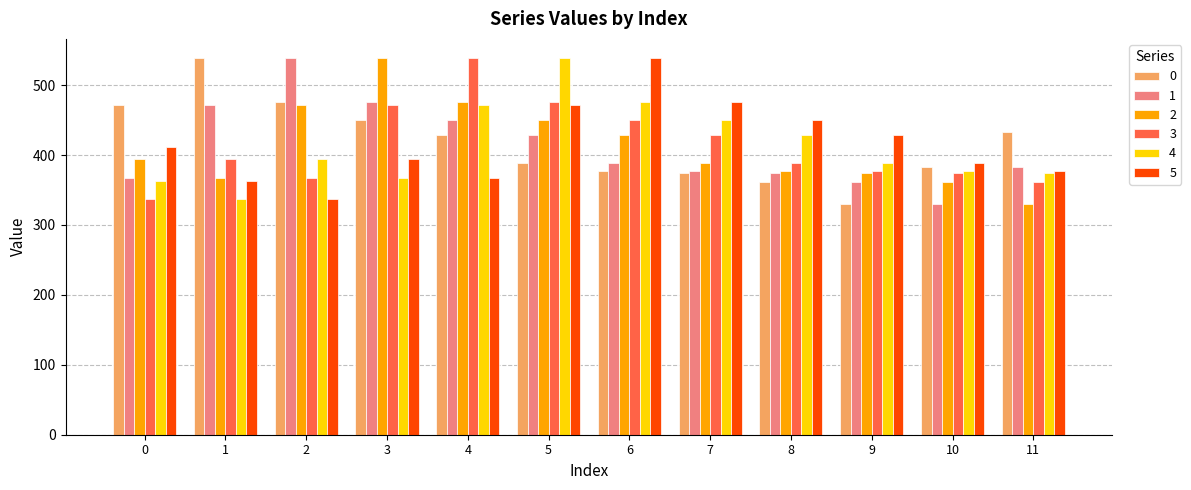

True or false: 1 has a value of 179.1 at 3.

False